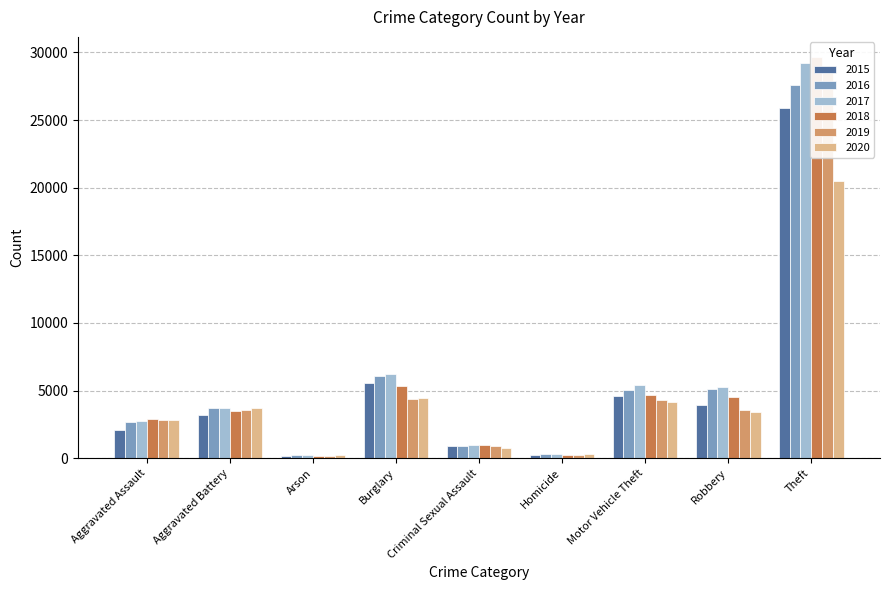

What is the label of the 7th bar from the right?

Arson